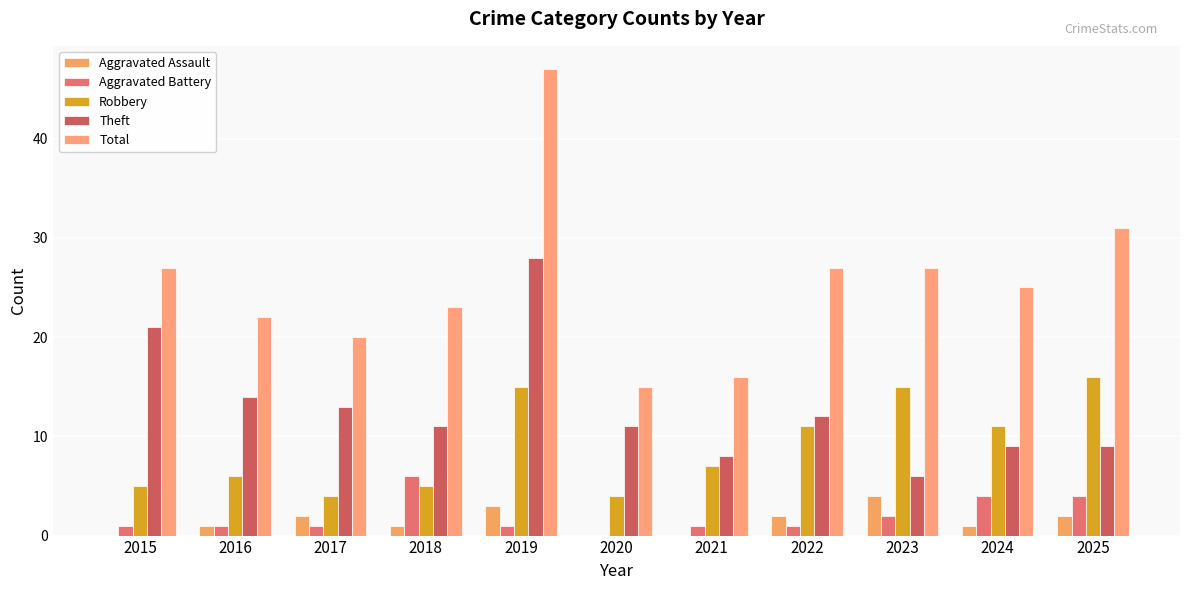

How many distinct data groups are displayed?

5